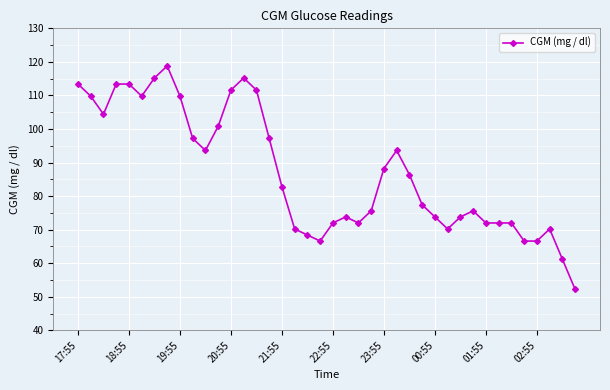

How many series are shown in this chart?

1